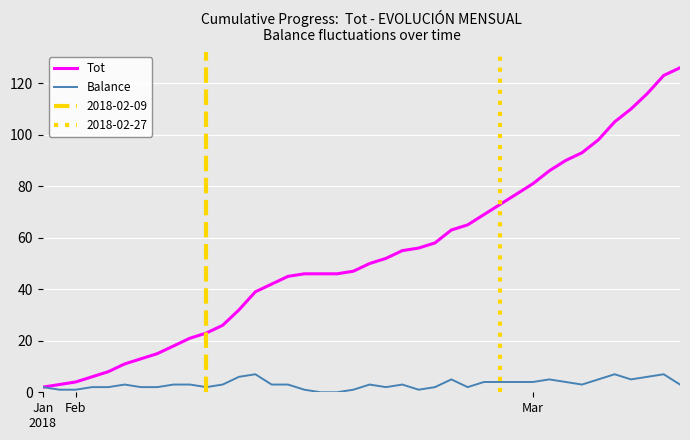

Rank the series by their maximum value, from highest to lowest.

Tot, Balance